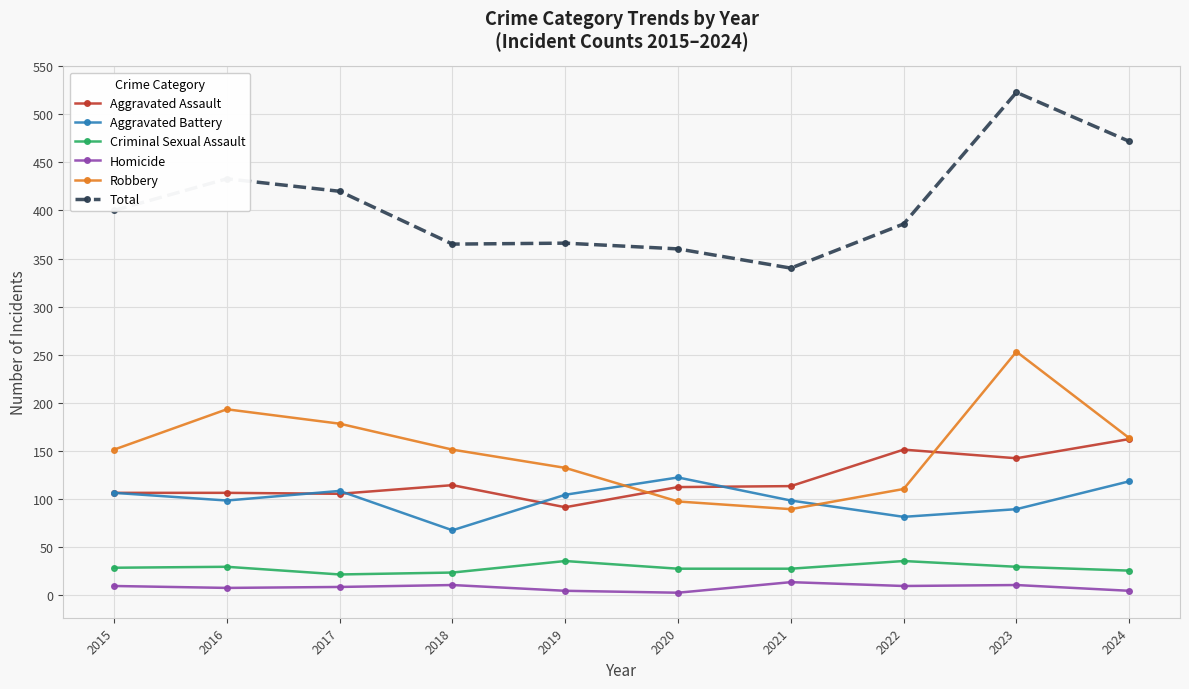

Which series changed the most between 2016 and 2024?

Aggravated Assault